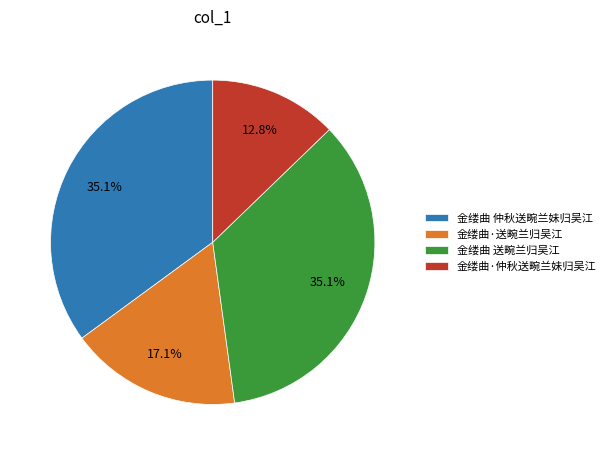

What is the smallest slice in the pie chart?

金缕曲·仲秋送畹兰妹归吴江